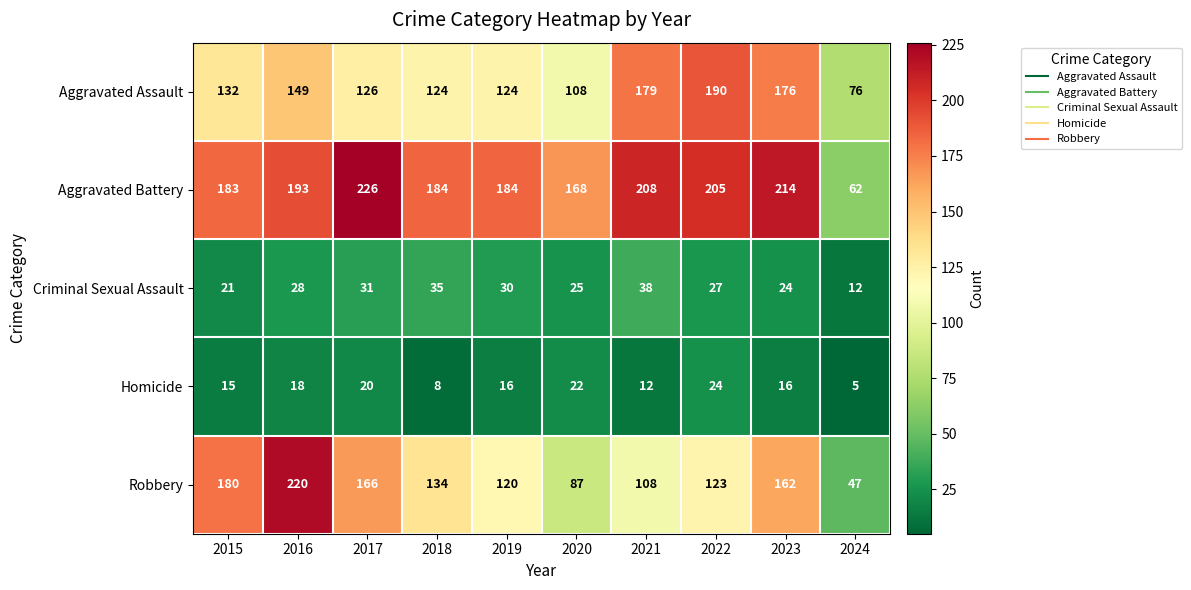

What is the difference between the second highest and second lowest values in the Homicide series?

14